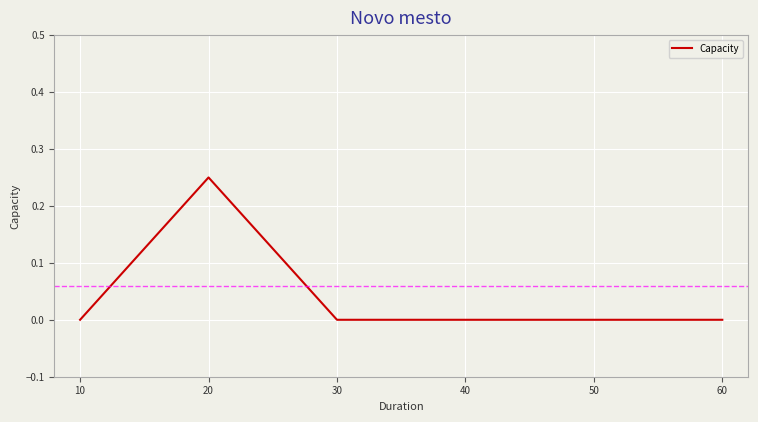

Which has a higher value, 20 or 60?

20